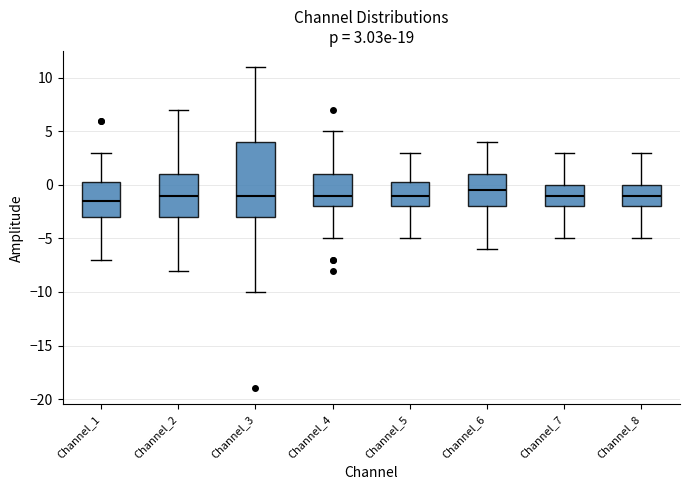

Comparing the boxes themselves (not the whiskers), which one is the tallest?

Channel_3